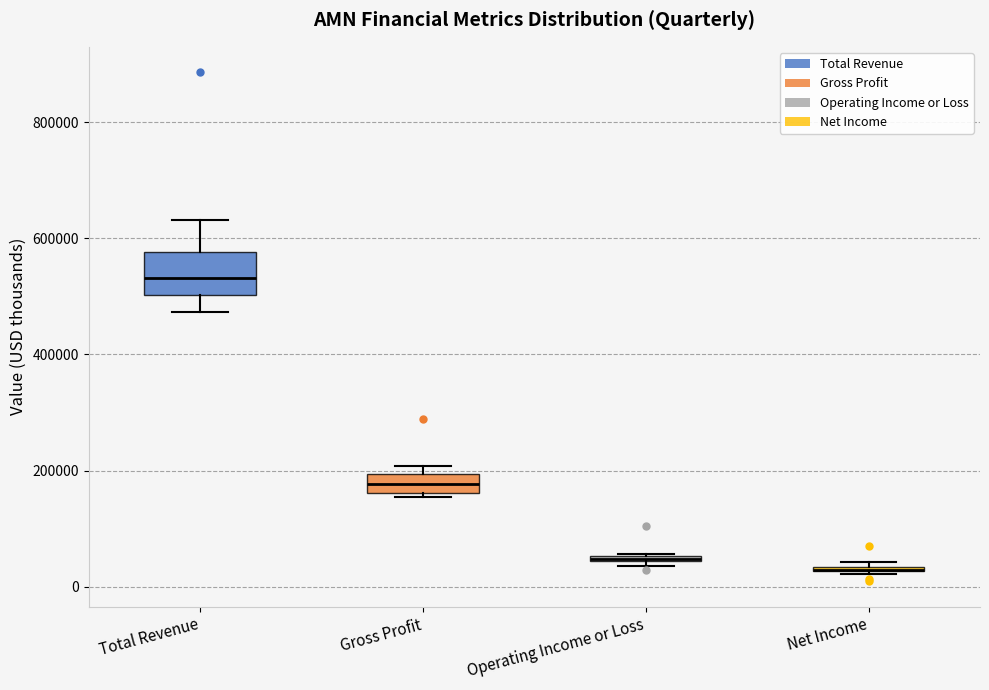

Where is the lower edge of the box for Gross Profit on the y-axis? The values are not printed on the chart, so give them approximately, as read against the axis.

160000